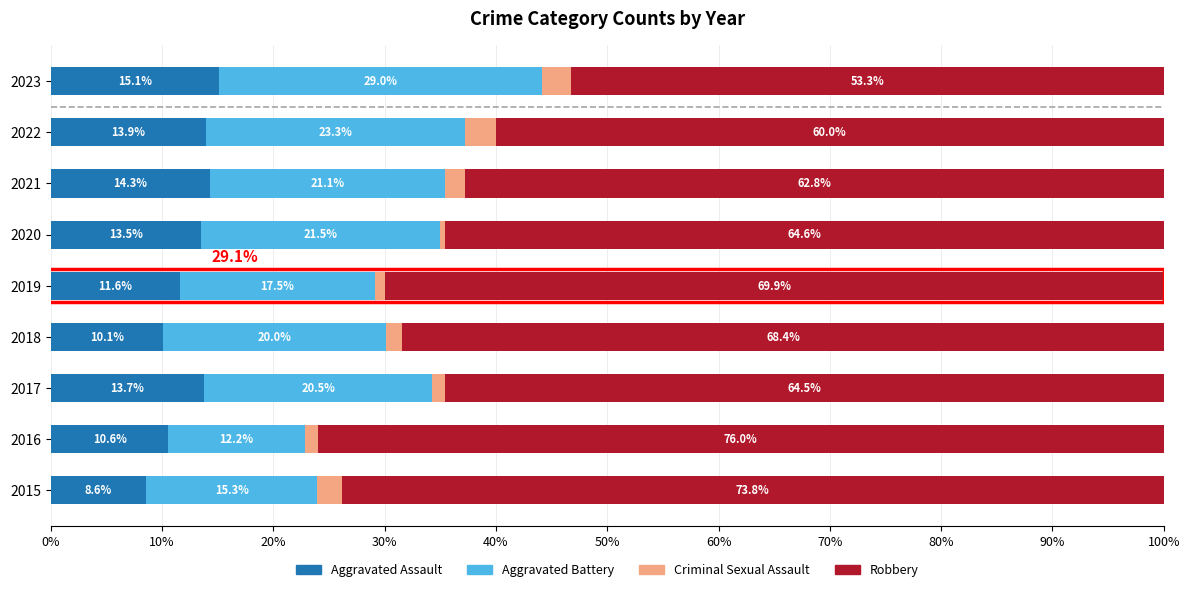

What is the difference between the Aggravated Assault values at 2015 and 2021?

5.7